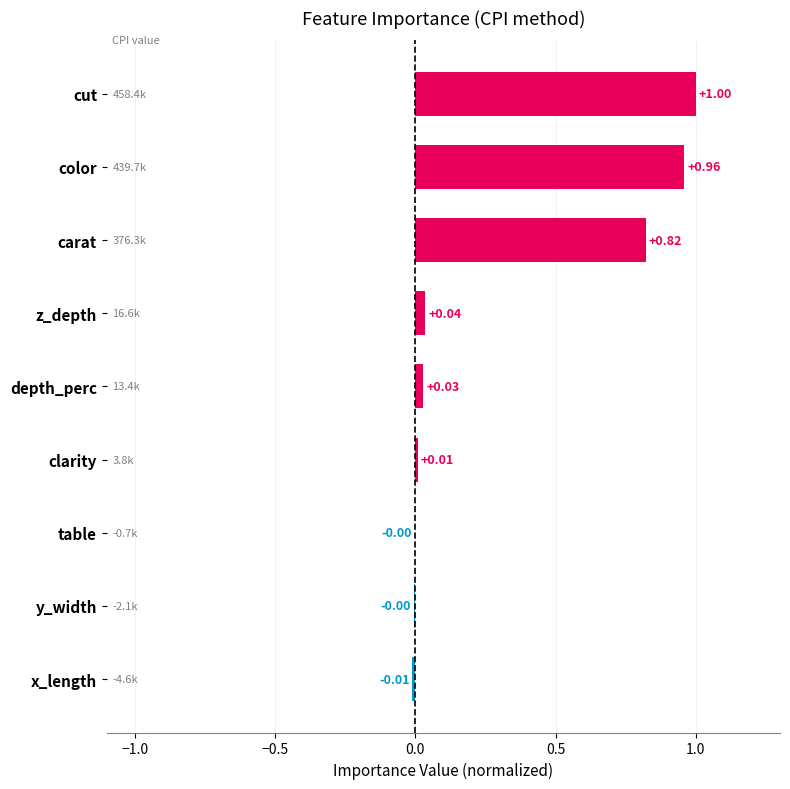

Between clarity and depth_perc, which is larger?

depth_perc